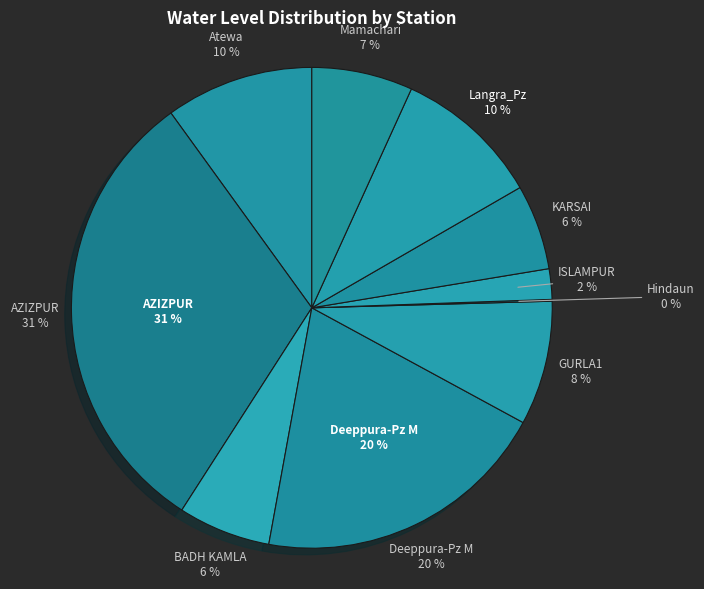

Which category has the smallest portion of the pie?

Hindaun